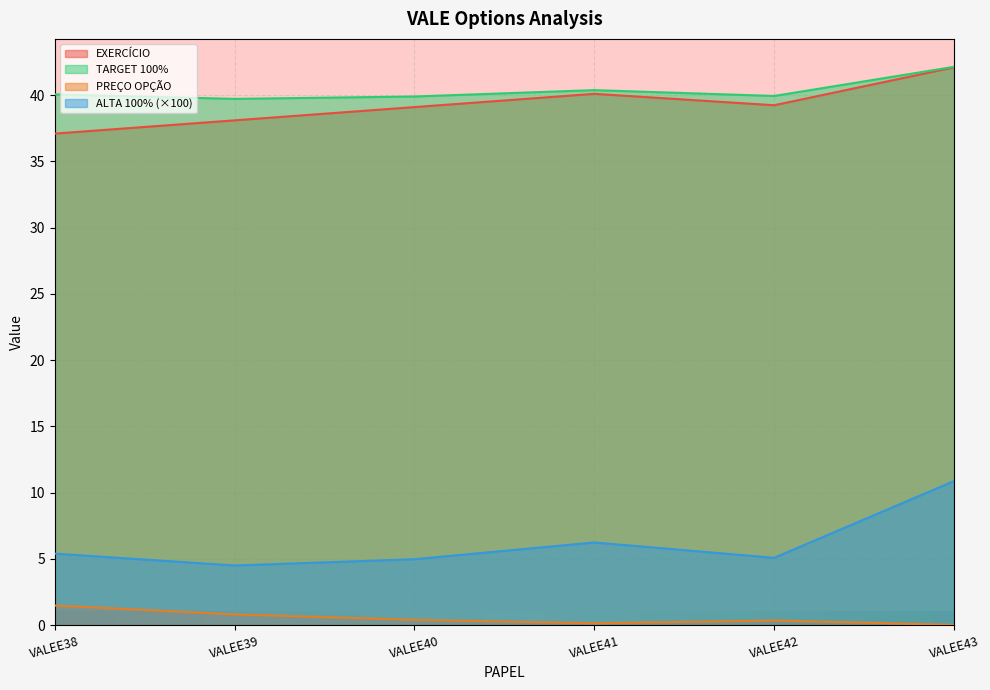

At which category is the sum across all series the highest?

VALEE43